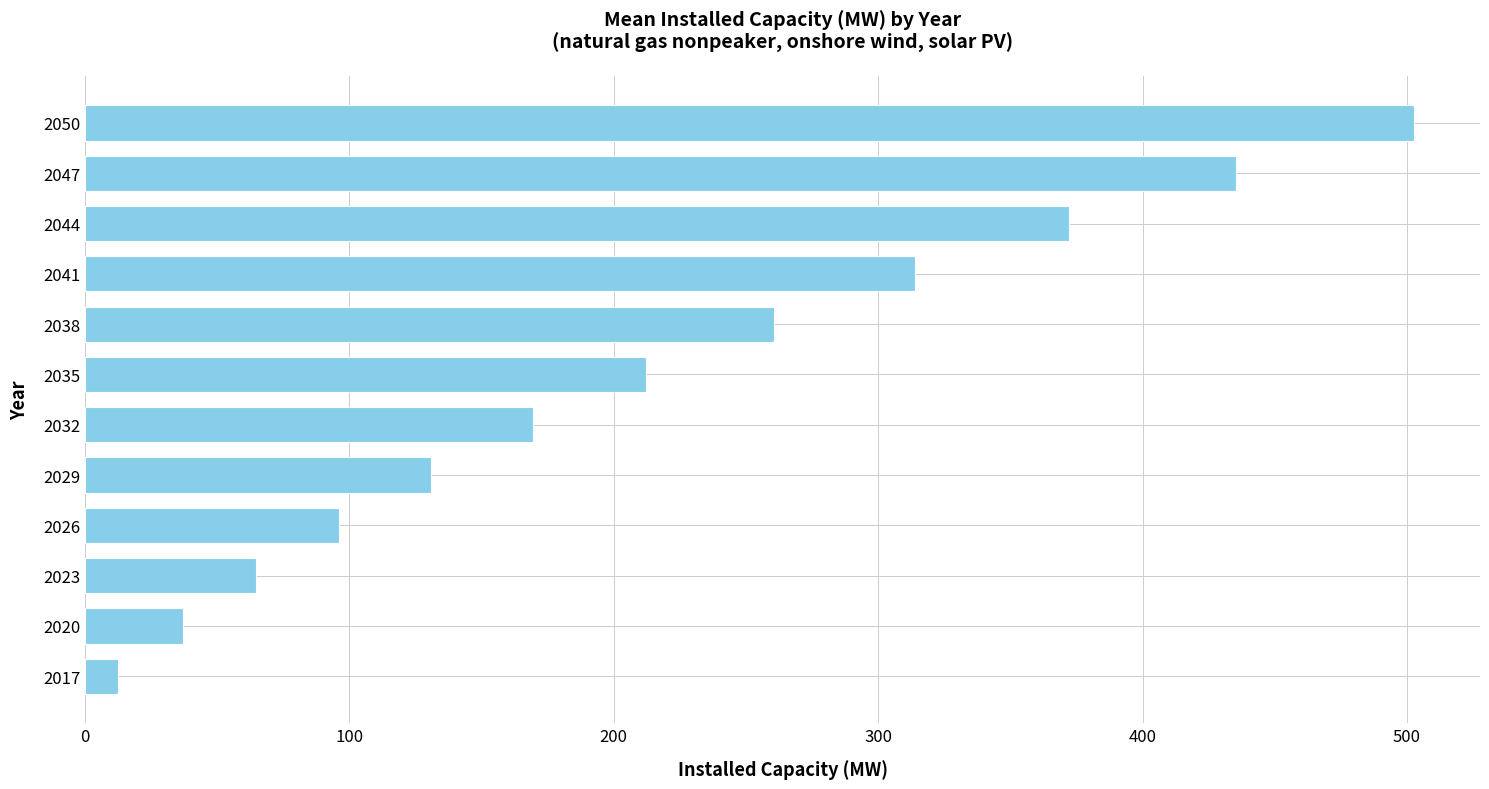

Reading top to bottom, what are all the values shown in this chart?

2050=502.5	2047=435.2	2044=372.2	2041=314.0	2038=260.6	2035=212.1	2032=169.3	2029=130.9	2026=96.0	2023=64.7	2020=37.0	2017=12.6